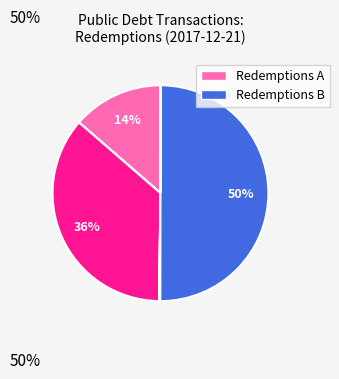

To the nearest percent, what is the difference between the largest and smallest slice percentages?

50%